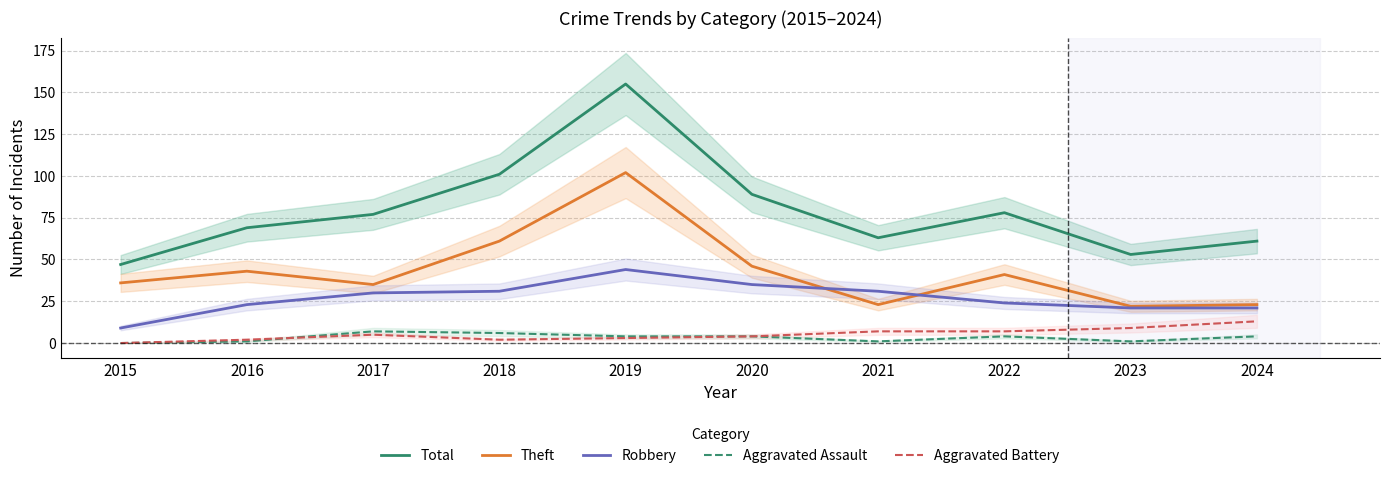

Reading left to right, list all the values displayed in this chart.

Total: 47	69	77	101	155	89	63	78	53	61
Theft: 36	43	35	61	102	46	23	41	22	23
Robbery: 9	23	30	31	44	35	31	24	21	21
Aggravated Assault: 0	1	7	6	4	4	1	4	1	4
Aggravated Battery: 0	2	5	2	3	4	7	7	9	13